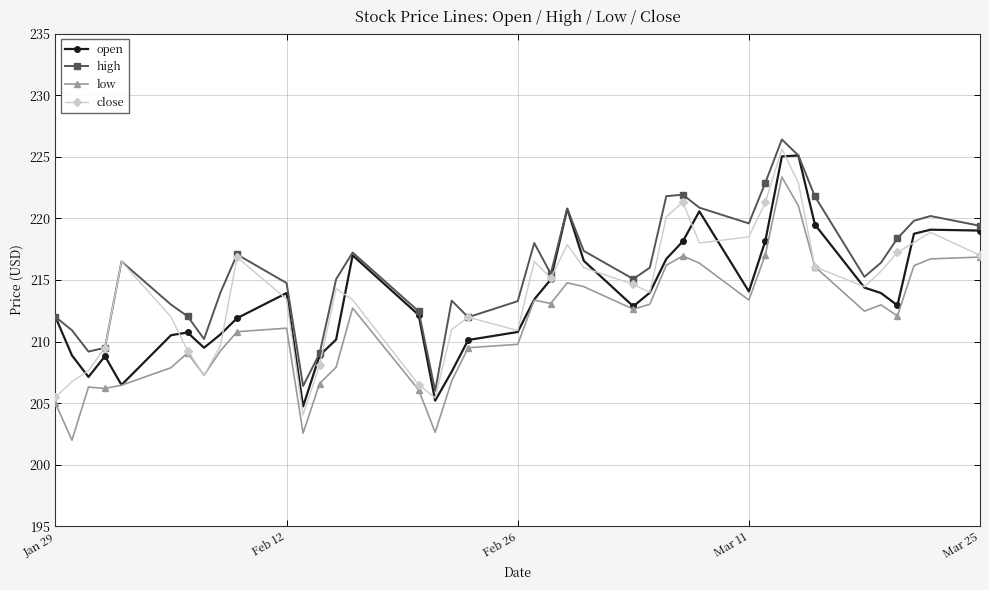

How many interior local peaks does the high series have?

9